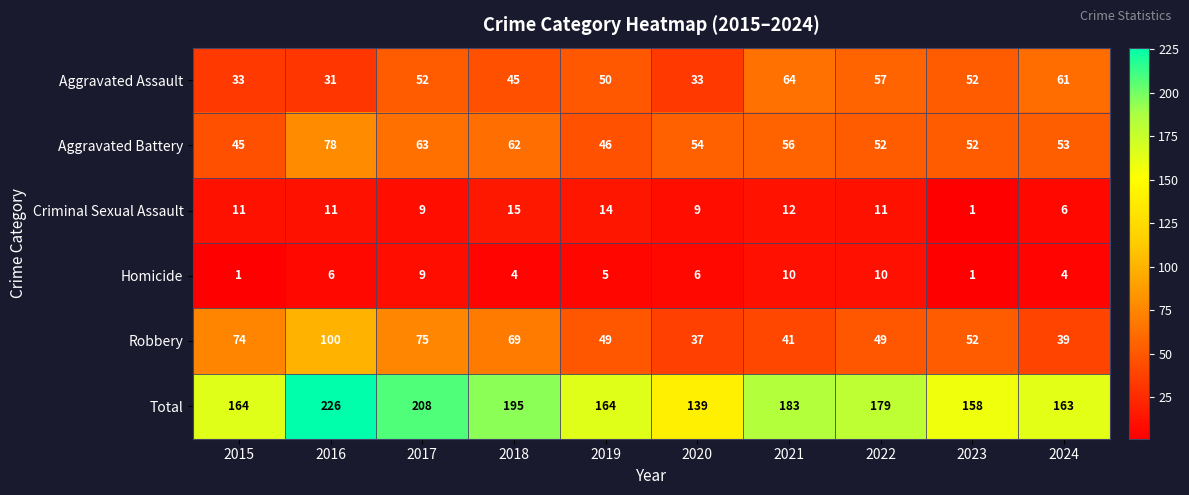

What is the total value across all series at 2023?

316